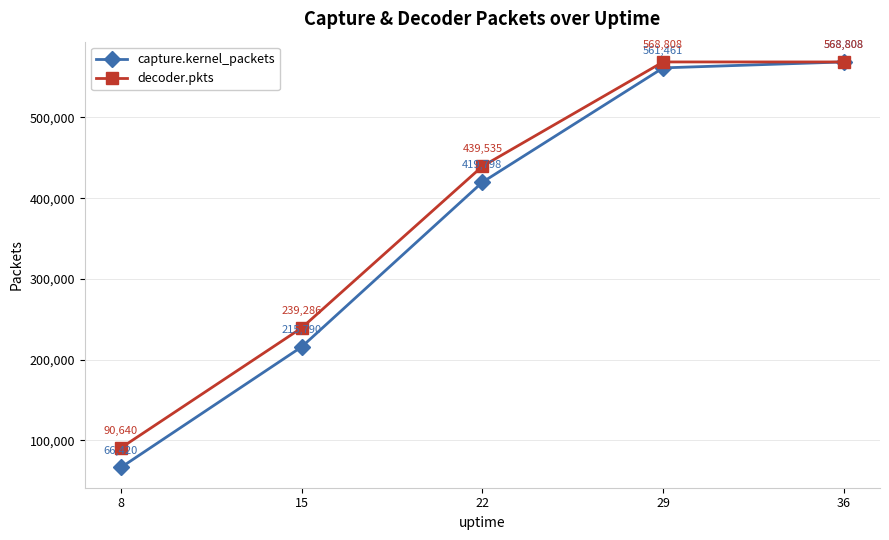

Reading right to left, list all the values displayed in this chart.

capture.kernel_packets: 568808	561461	419798	215790	66420
decoder.pkts: 568808	568808	439535	239286	90640